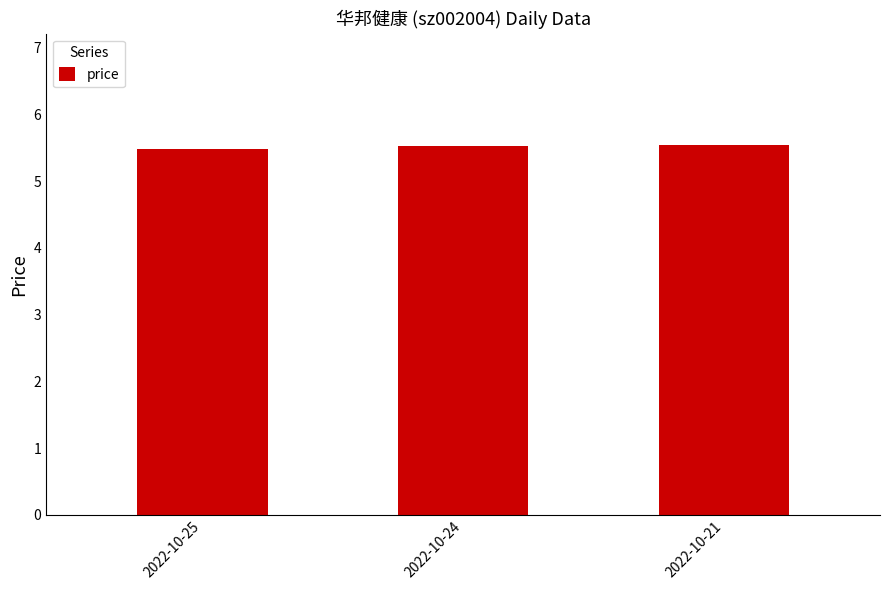

How many bars are there in total?

3